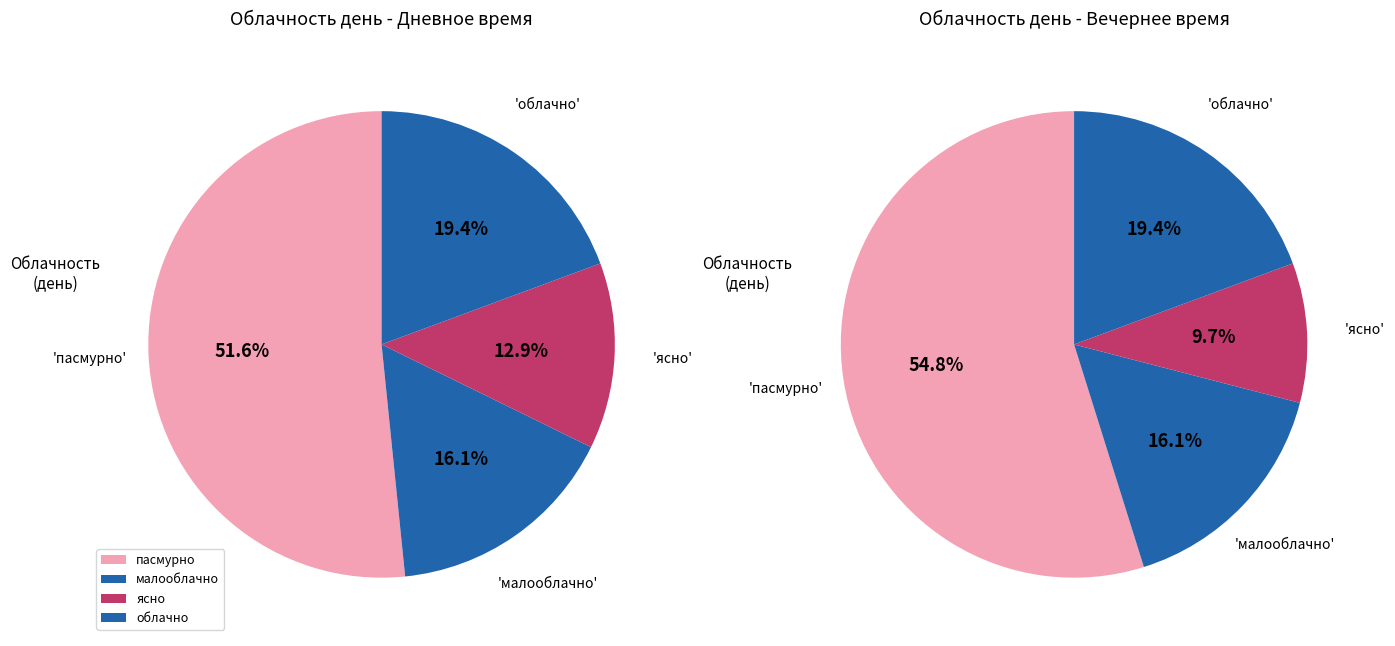

Count the number of slices in the pie.

4